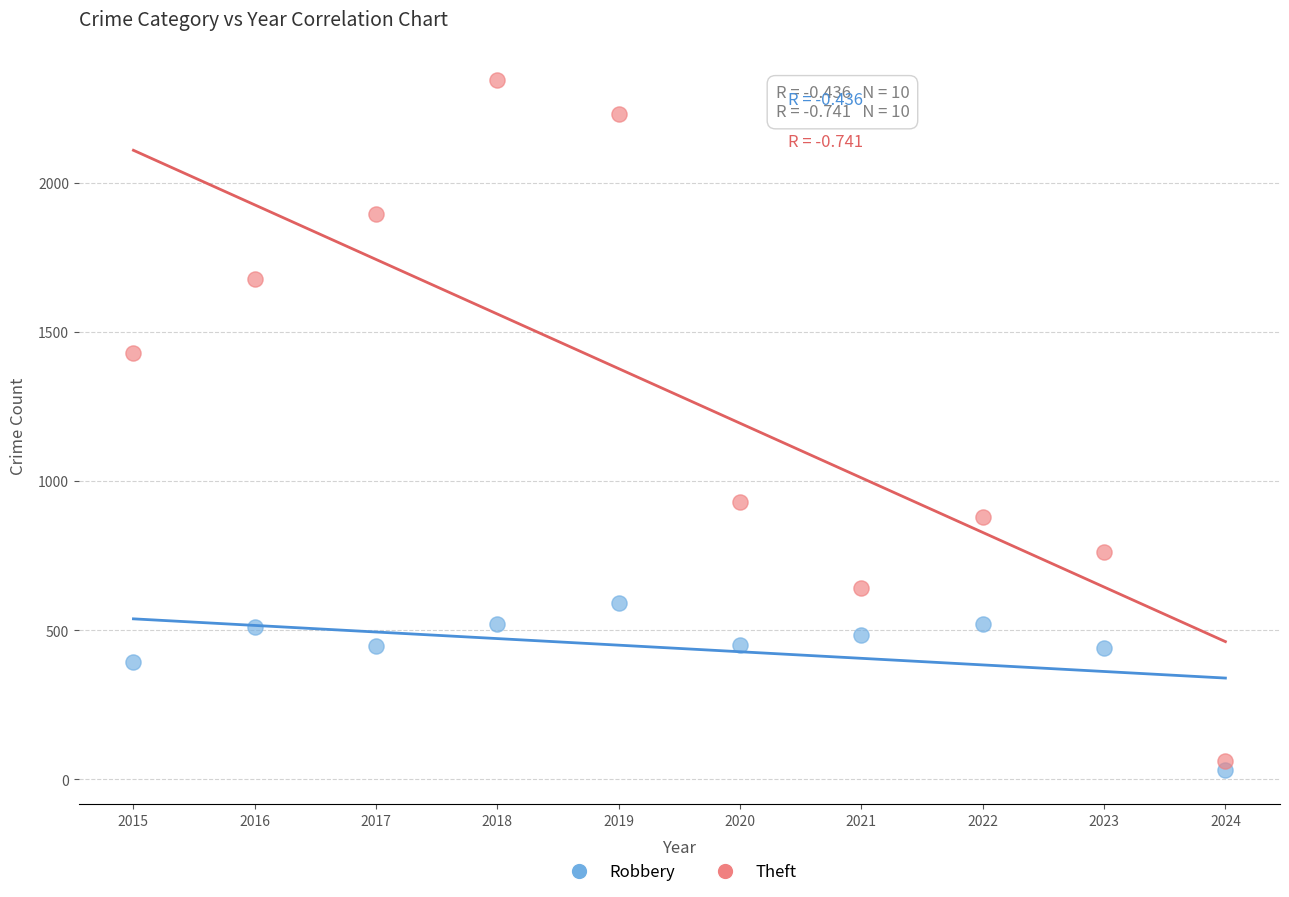

Which series has the largest Y range (max minus min)?

Theft